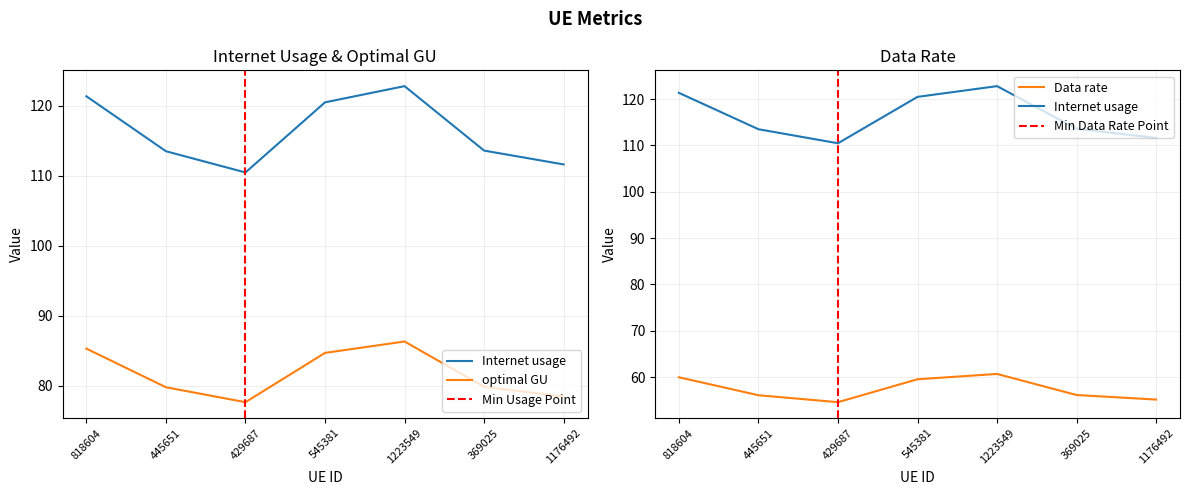

What is the label of the 6th point from the right?

445651